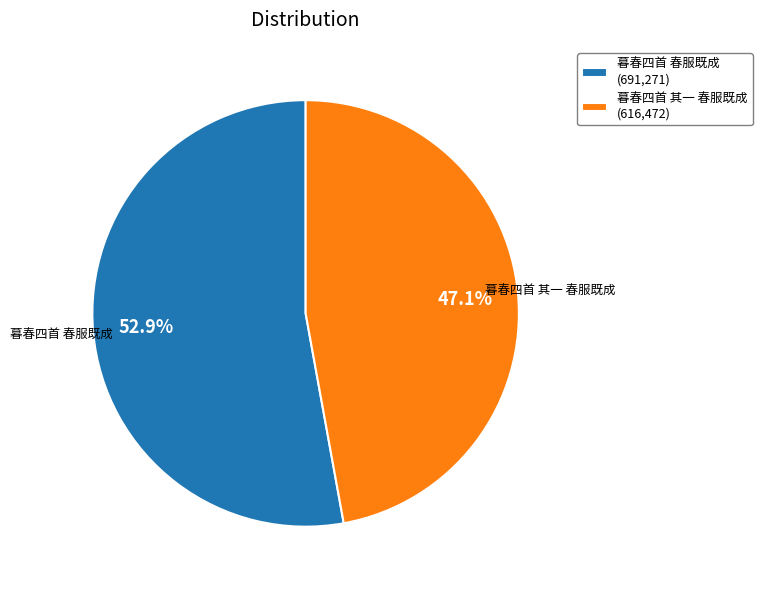

To the nearest percent, what is the difference between the 暮春四首 春服既成 and 暮春四首 其一 春服既成 slice percentages?

6%